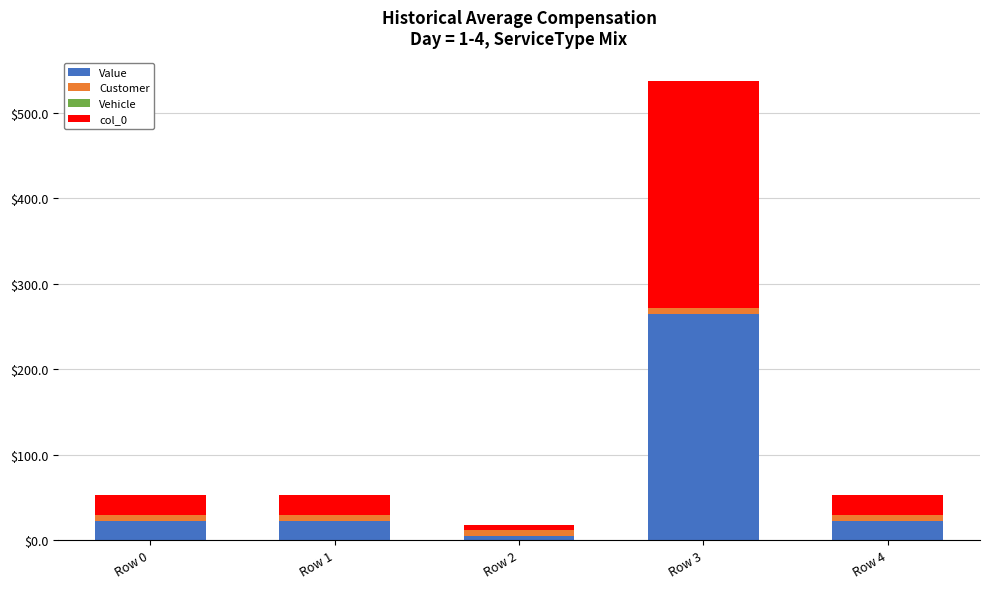

At which category is the sum across all series the highest?

Row 3